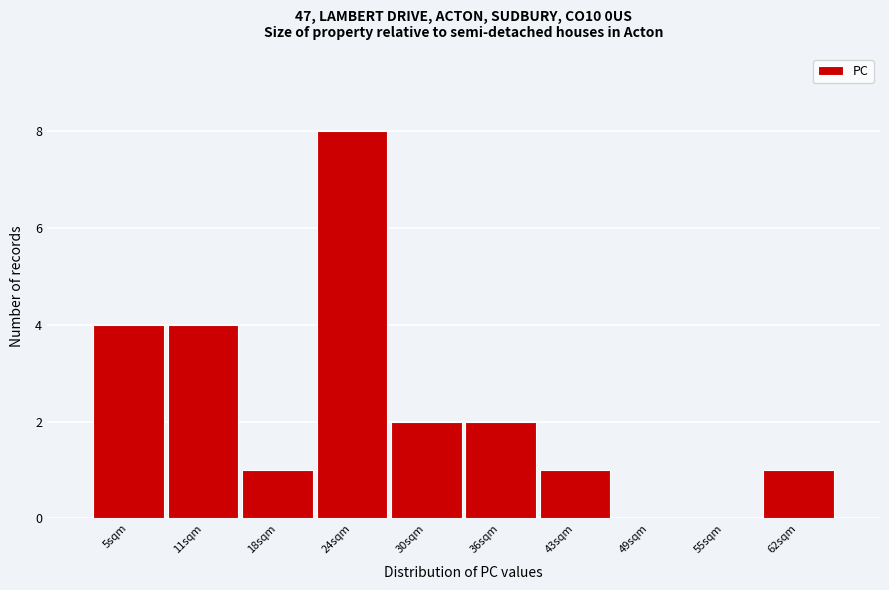

Reading left to right, transcribe all the data shown in this chart.

5sqm=4	11sqm=4	18sqm=1	24sqm=8	30sqm=2	36sqm=2	43sqm=1	49sqm=0	55sqm=0	62sqm=1